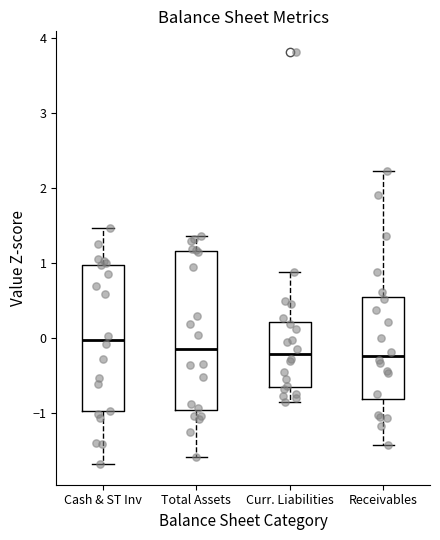

Which box is the tallest, from its lower edge to its upper edge?

Total Assets